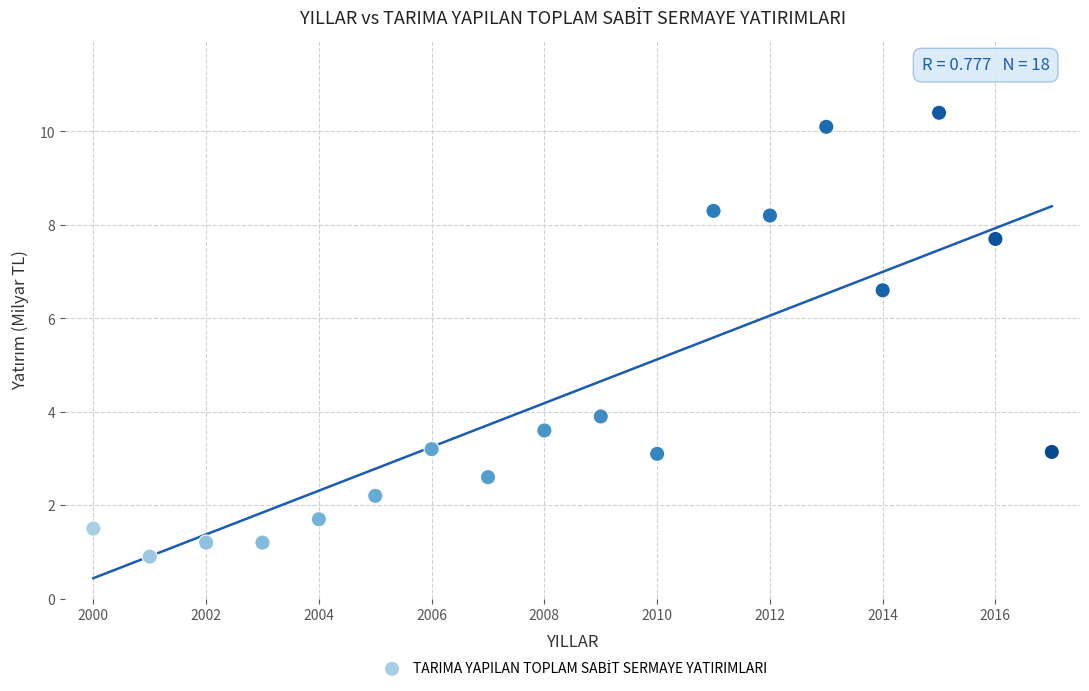

What Y value in the scatter plot is closest to 5?

3.9